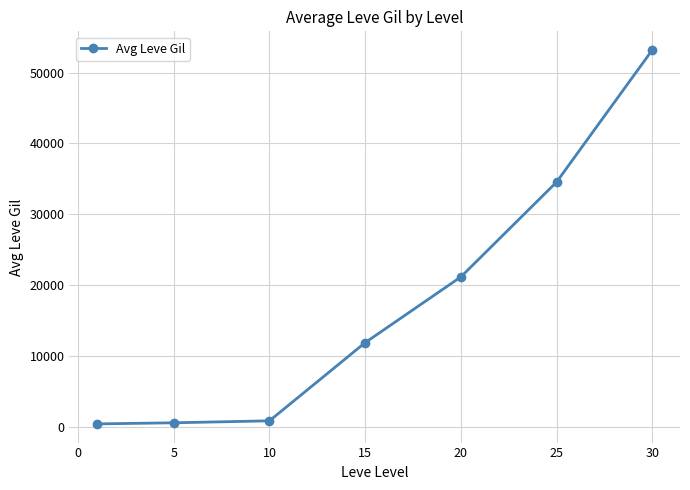

What is the difference between the second highest and second lowest values?

34011.2